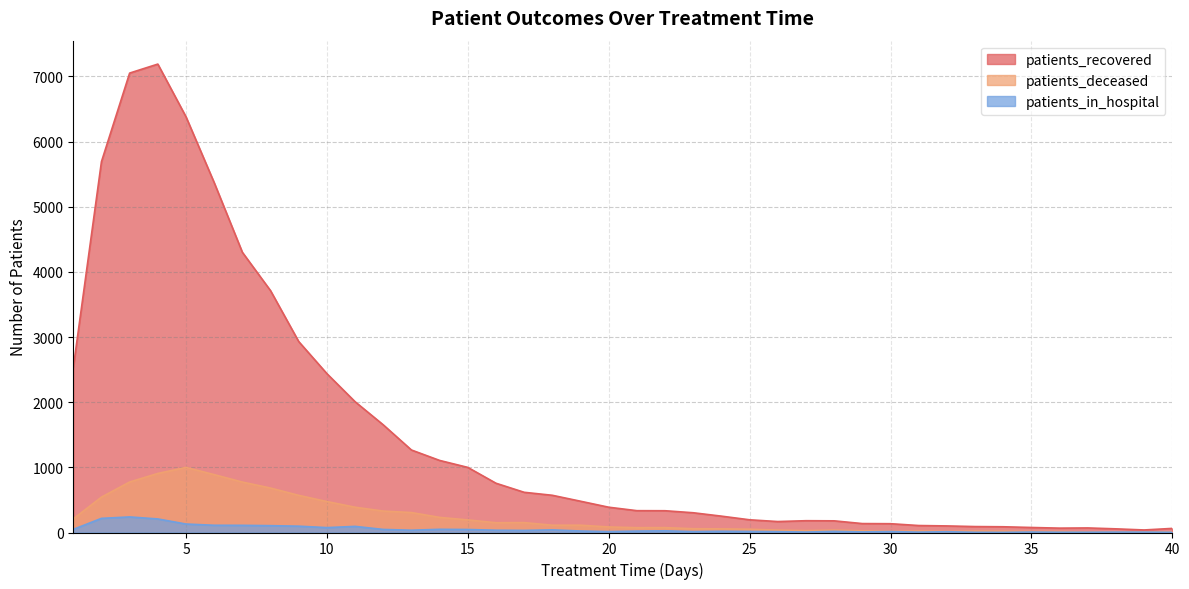

Reading right to left, transcribe all the data shown in this chart.

patients_recovered: 63	39	56	70	67	77	88	91	101	107	135	137	179	181	168	195	251	303	334	335	388	480	571	617	756	999	1106	1266	1652	2007	2438	2930	3711	4300	5369	6379	7188	7050	5691	2529
patients_deceased: 10	10	7	7	16	16	20	22	17	23	19	26	37	29	37	50	56	58	75	74	85	112	112	152	150	193	232	306	329	388	475	570	682	774	888	999	906	775	543	209
patients_in_hospital: 3	6	6	4	4	7	2	3	12	6	14	9	17	7	13	16	19	14	26	22	14	23	40	32	35	46	49	35	47	94	75	97	105	110	111	130	208	239	217	48